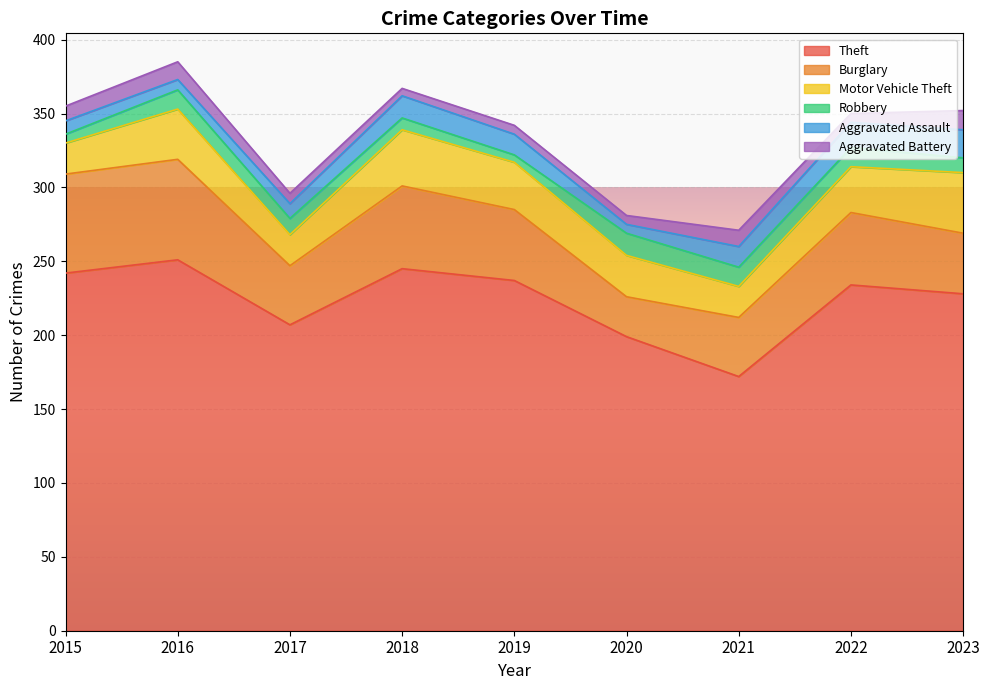

At which category does Motor Vehicle Theft reach its first local valley?

2017